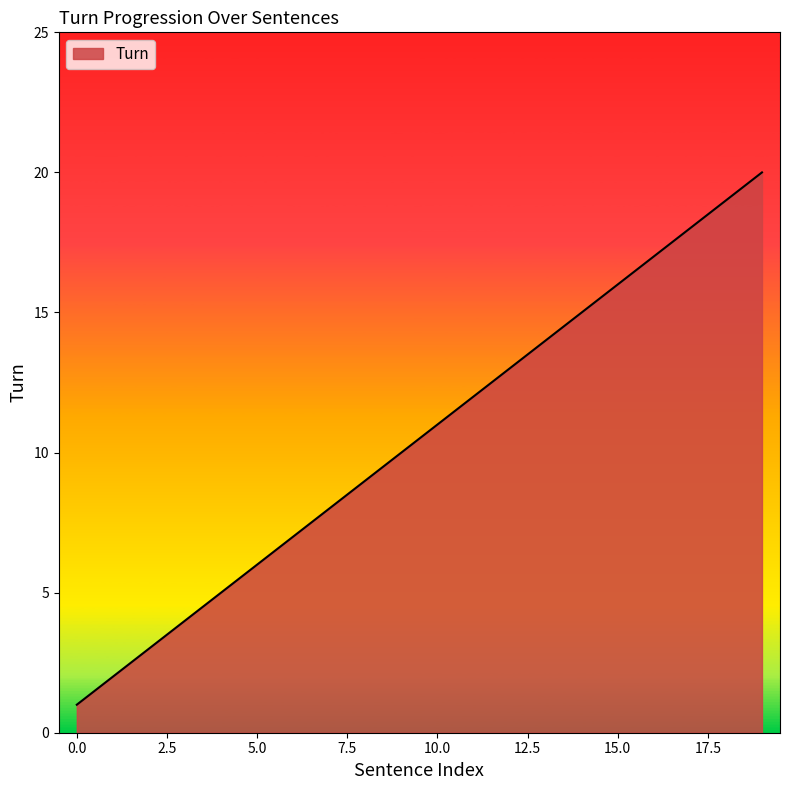

What is the maximum value shown in the chart?

20